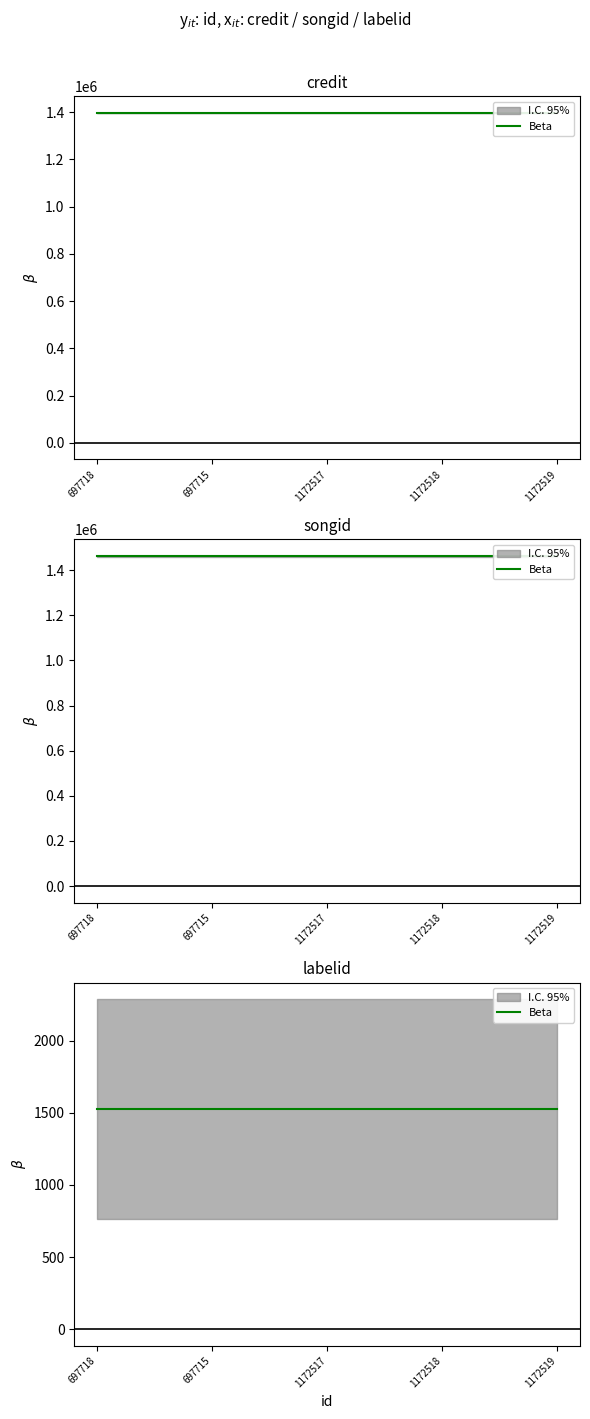

True or false: labelid and songid intersect in this chart.

False